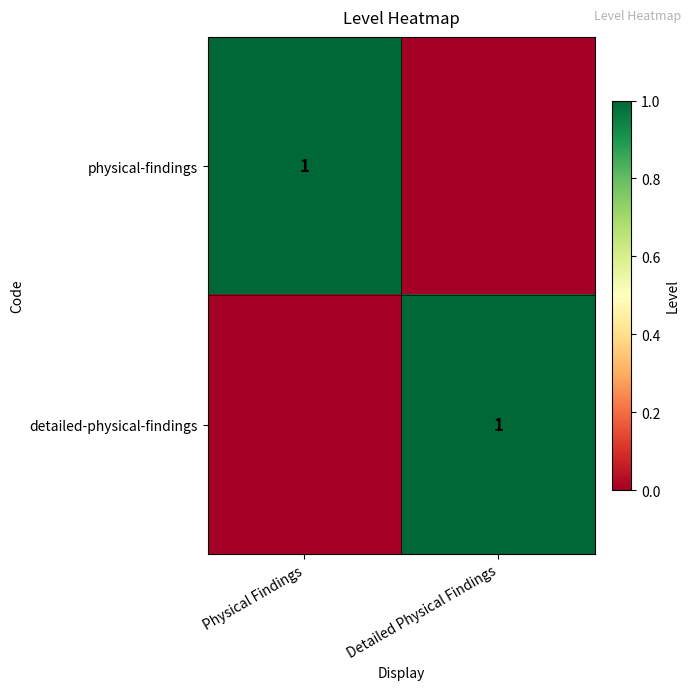

Which has a higher value, Detailed Physical Findings or Physical Findings?

Physical Findings